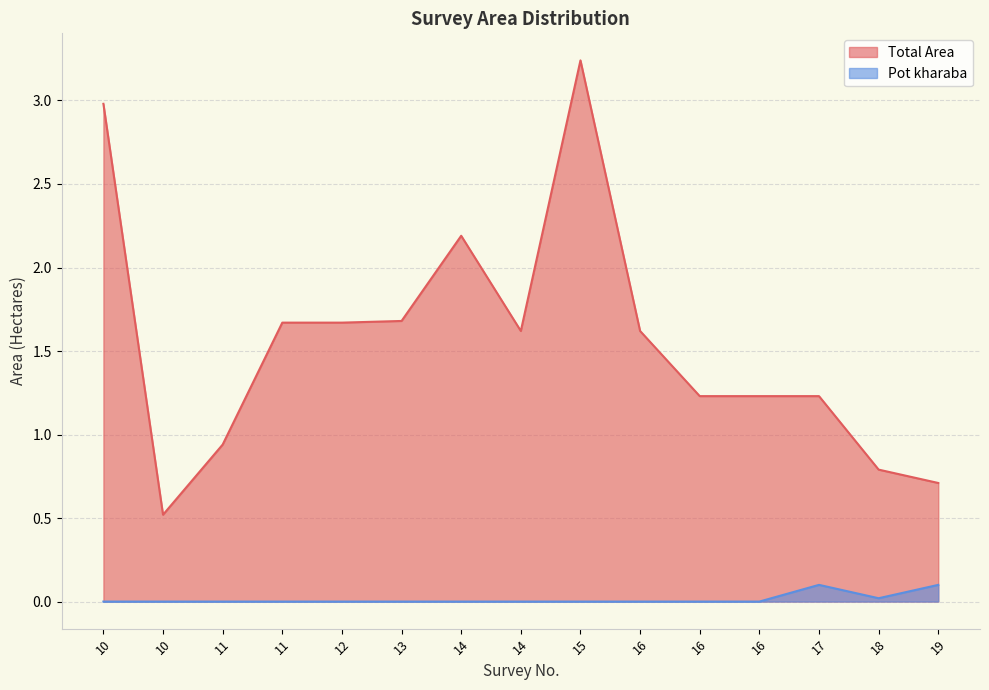

What is the sum of all Pot kharaba values?

0.2